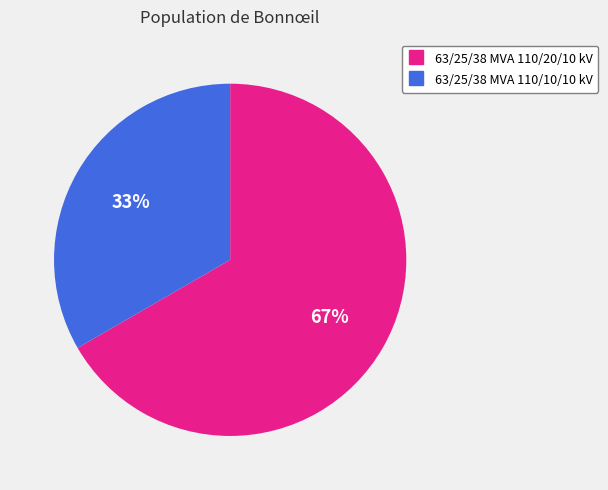

How many slices are in this pie chart?

2